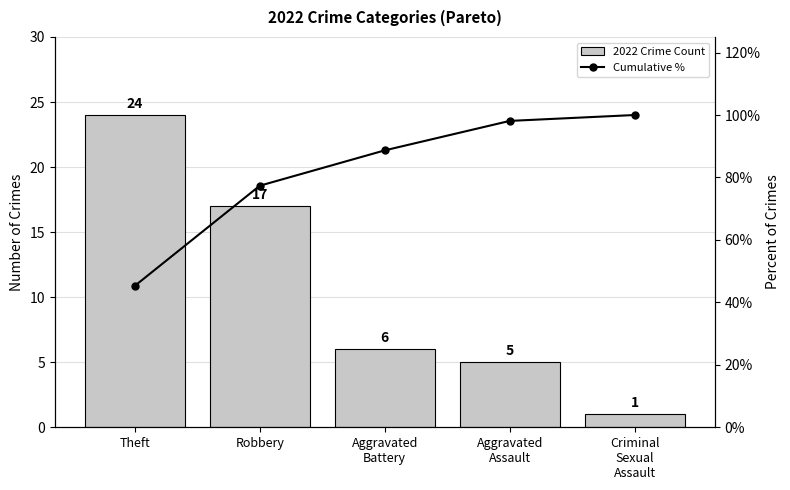

Count the number of categories in the chart.

5